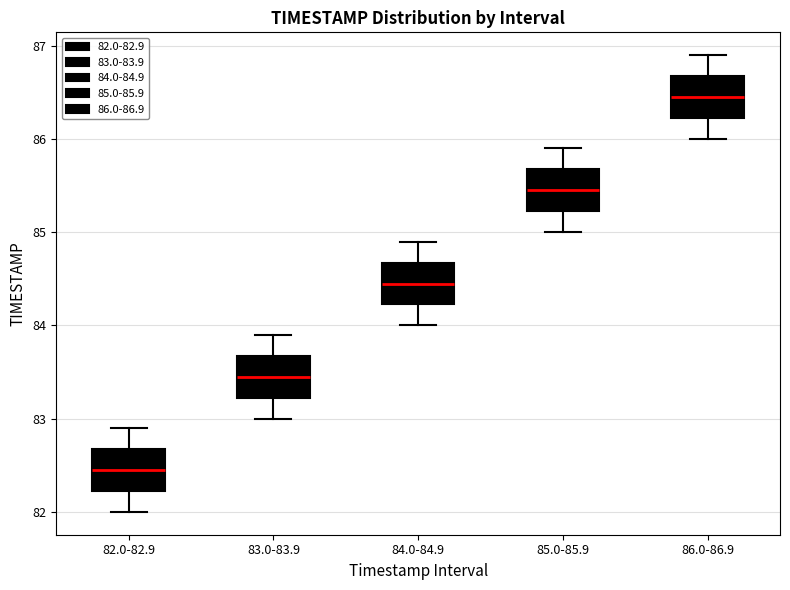

Reading left to right, transcribe this box plot: for each box, give where its median line is, the range the box spans, and where its two whiskers end, as read against the y-axis. The values are not printed on the chart, so give them approximately, as read against the axis.

82.0-82.9: median 82.5, box 82.2 to 82.7, whiskers 82.0 to 82.9
83.0-83.9: median 83.5, box 83.2 to 83.7, whiskers 83.0 to 83.9
84.0-84.9: median 84.5, box 84.2 to 84.7, whiskers 84.0 to 84.9
85.0-85.9: median 85.5, box 85.2 to 85.7, whiskers 85.0 to 85.9
86.0-86.9: median 86.5, box 86.2 to 86.7, whiskers 86.0 to 86.9